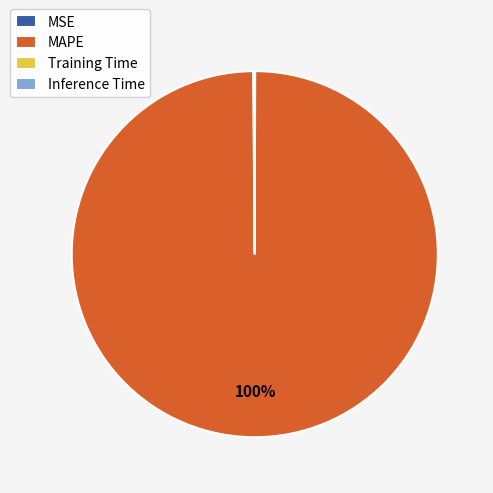

Which category has the biggest portion of the pie?

MAPE